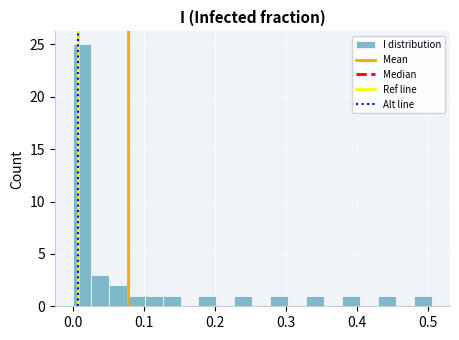

Read against the x-axis, roughly where is the centre of the tallest bar?

0.01